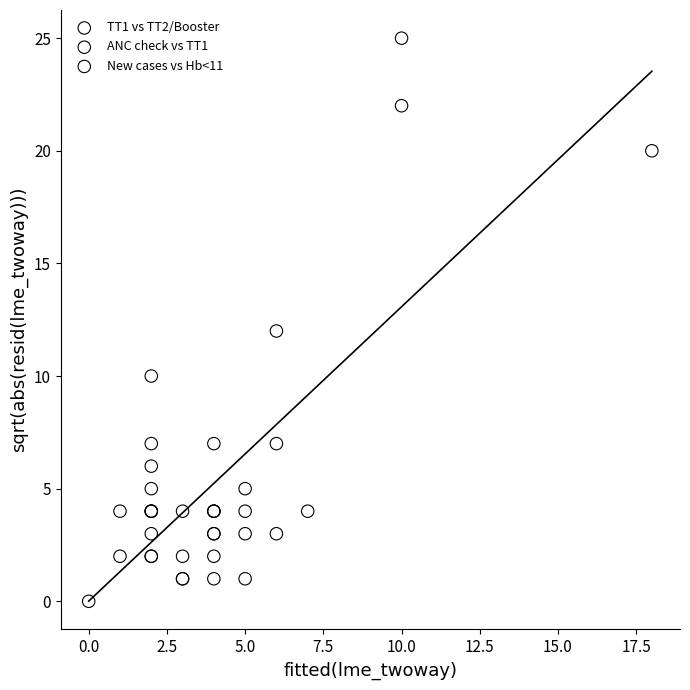

Which series contains the highest Y value?

New cases vs Hb<11